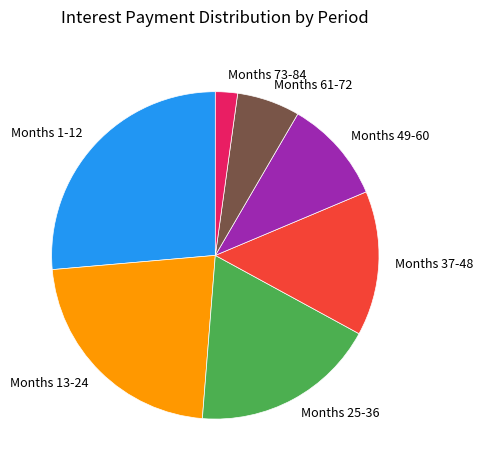

Which category has the biggest portion of the pie?

Months 1-12